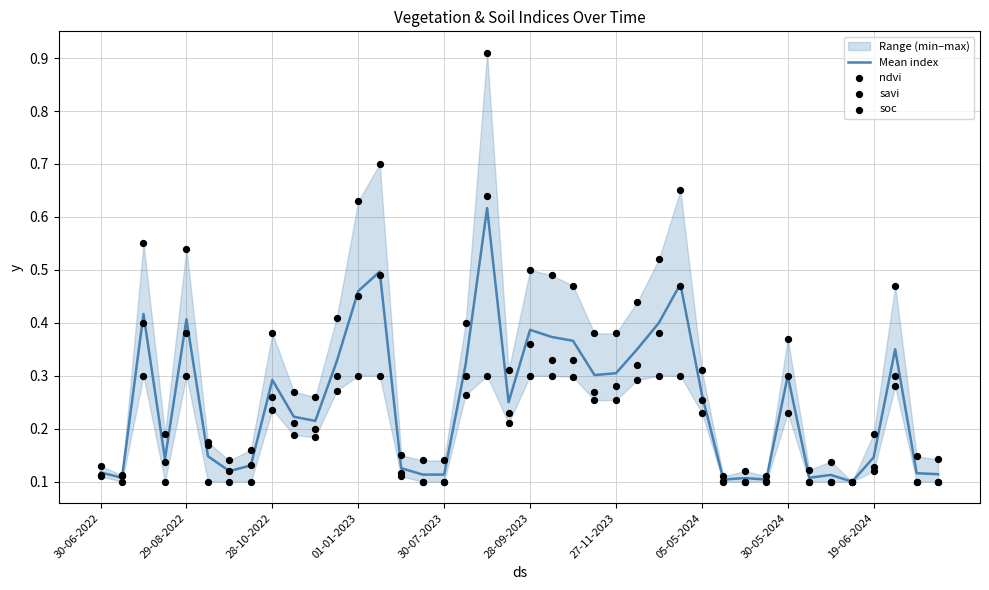

Which series contains the highest Y value?

savi